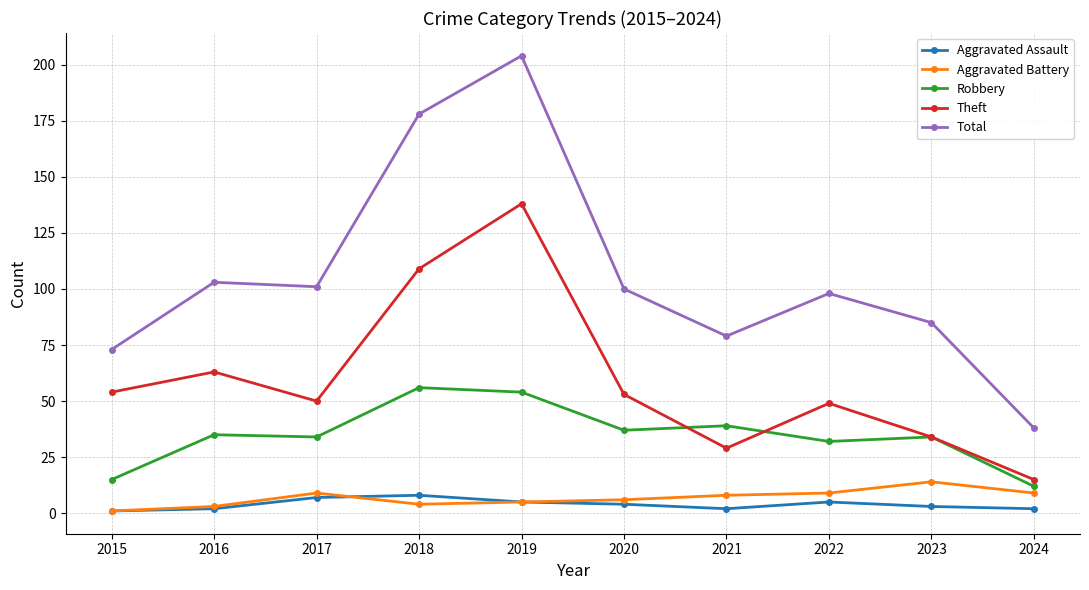

Read the Aggravated Battery value at 2018.

4